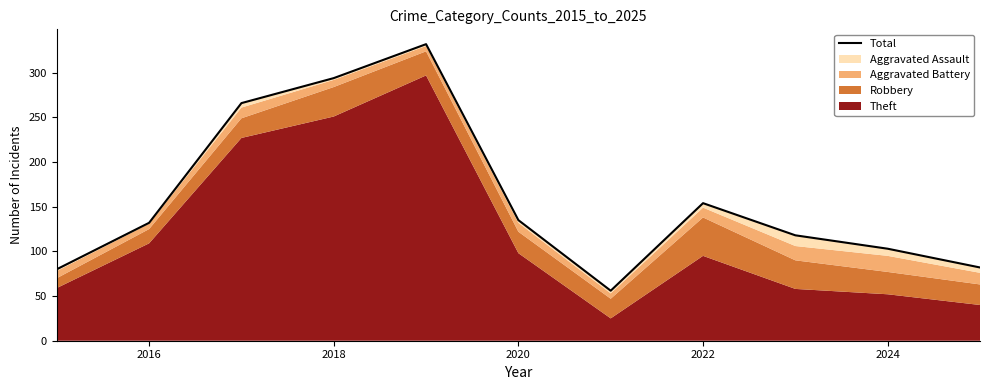

Reading right to left, what are all the values shown in this chart?

82	103	118	154	56	135	332	294	266	132	80